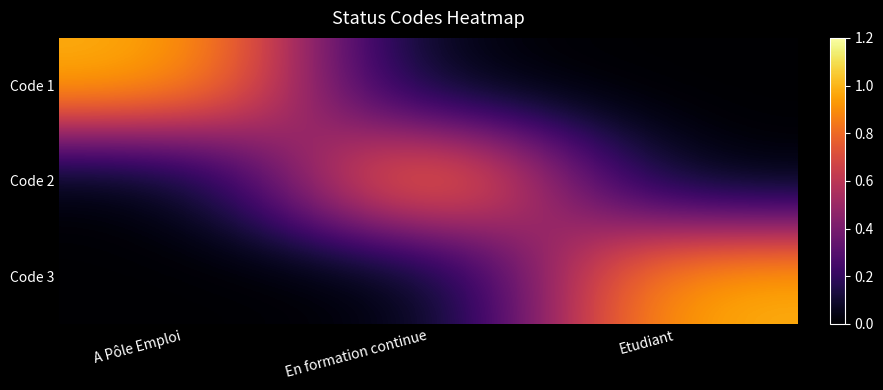

At how many categories does at least one series exceed 0?

3